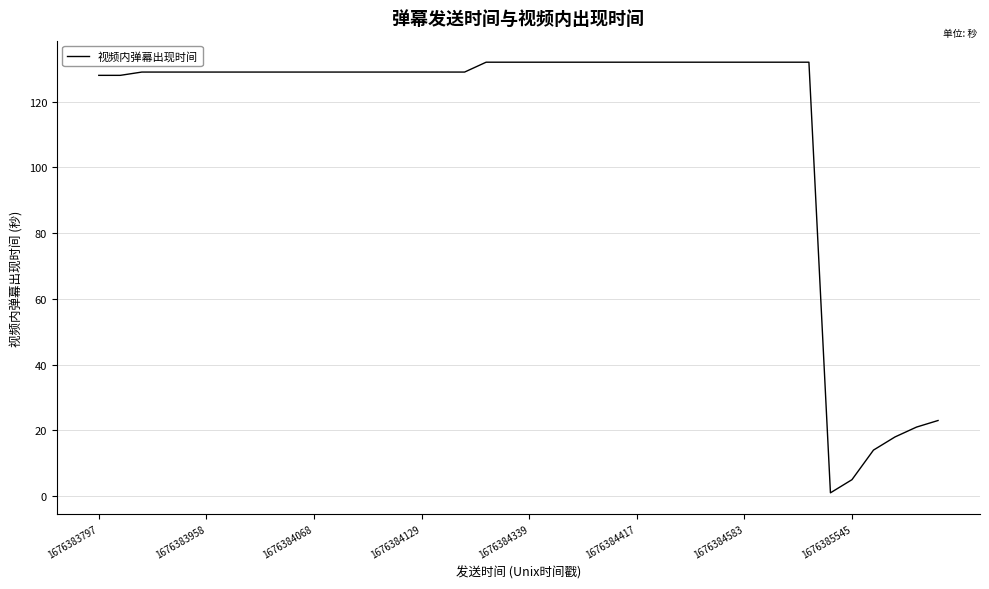

Does the chart display data point markers on the line(s)?

No